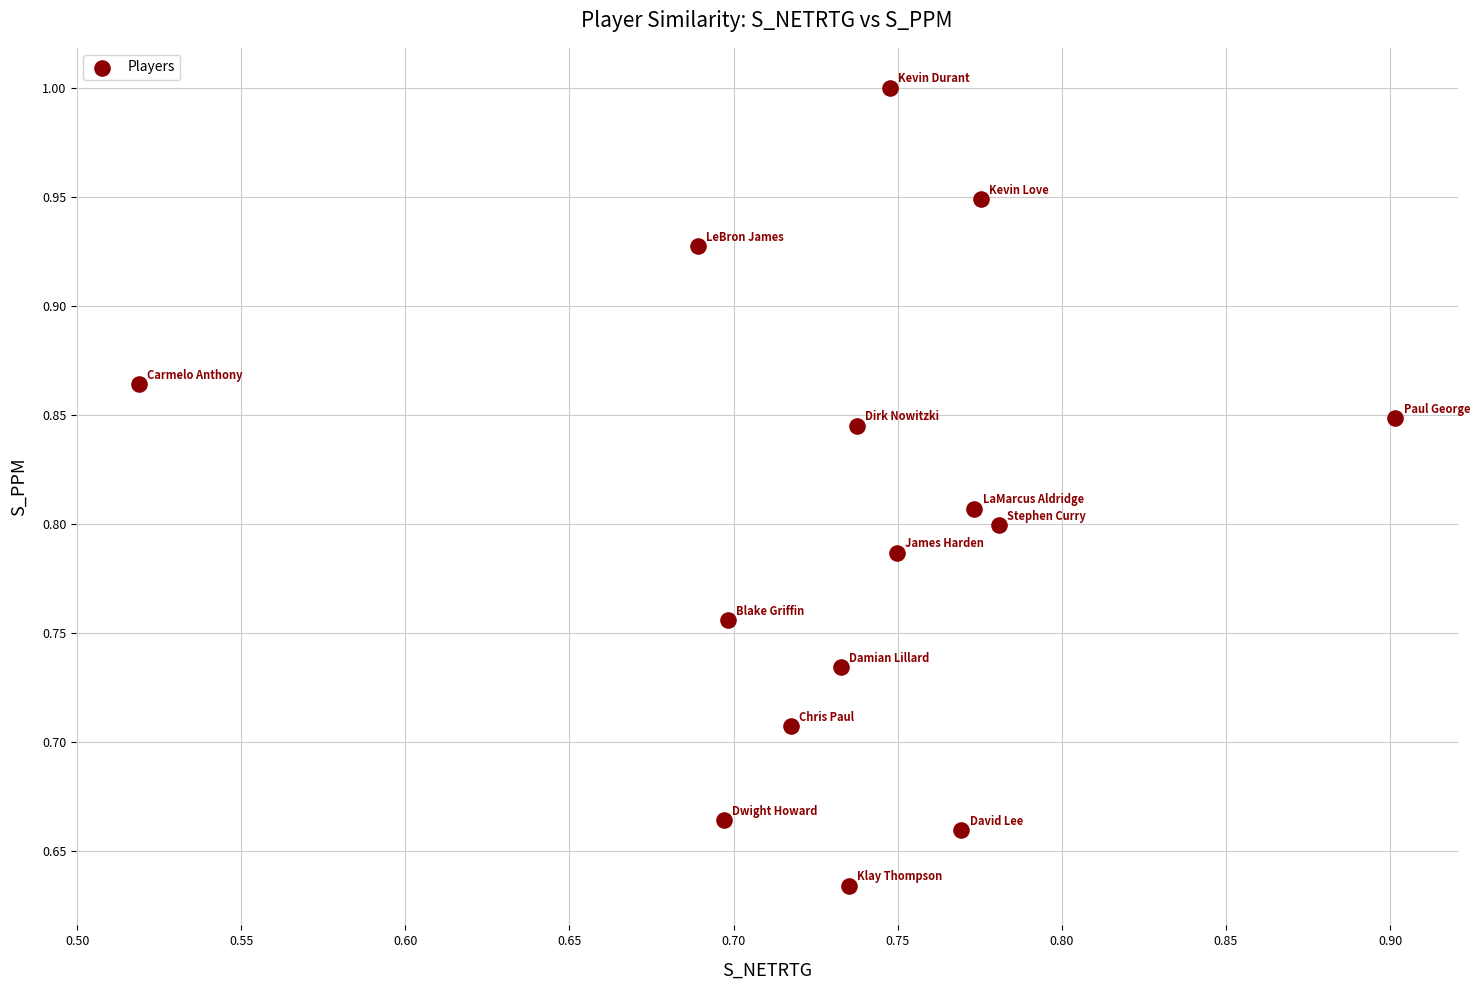

What is the range of Y values (max minus min)?

0.4